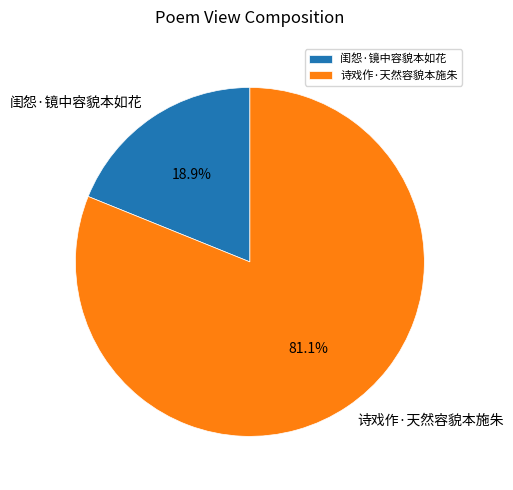

The 闺怨·镜中容貌本如花 slice represents 5% of the pie. True or false?

False